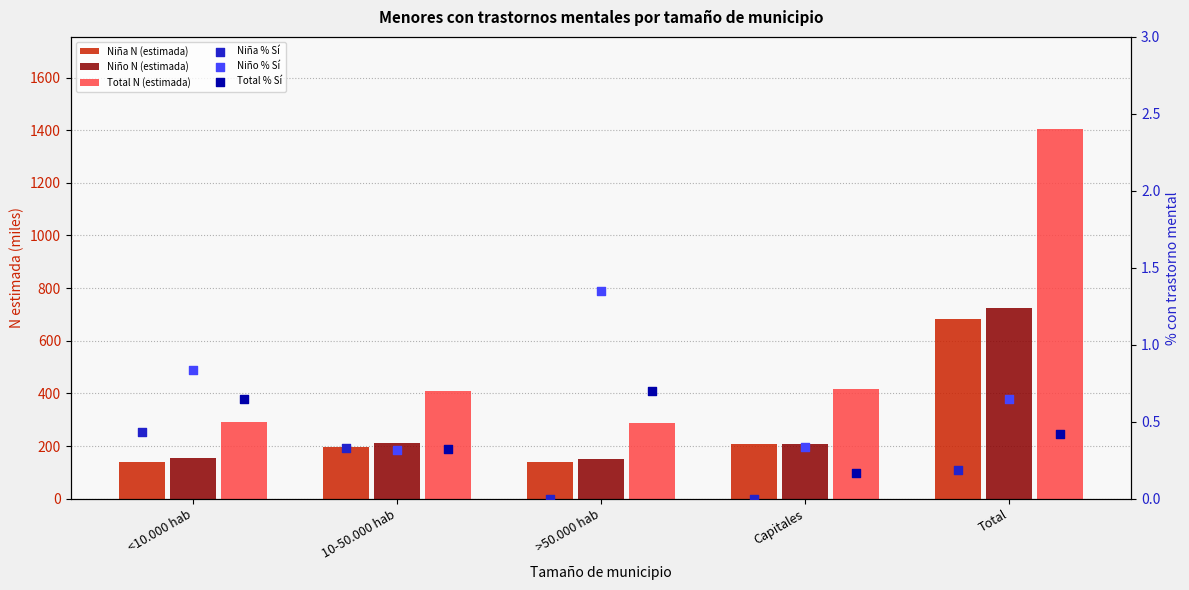

Which series has the largest total across all categories?

Total N (estimada)